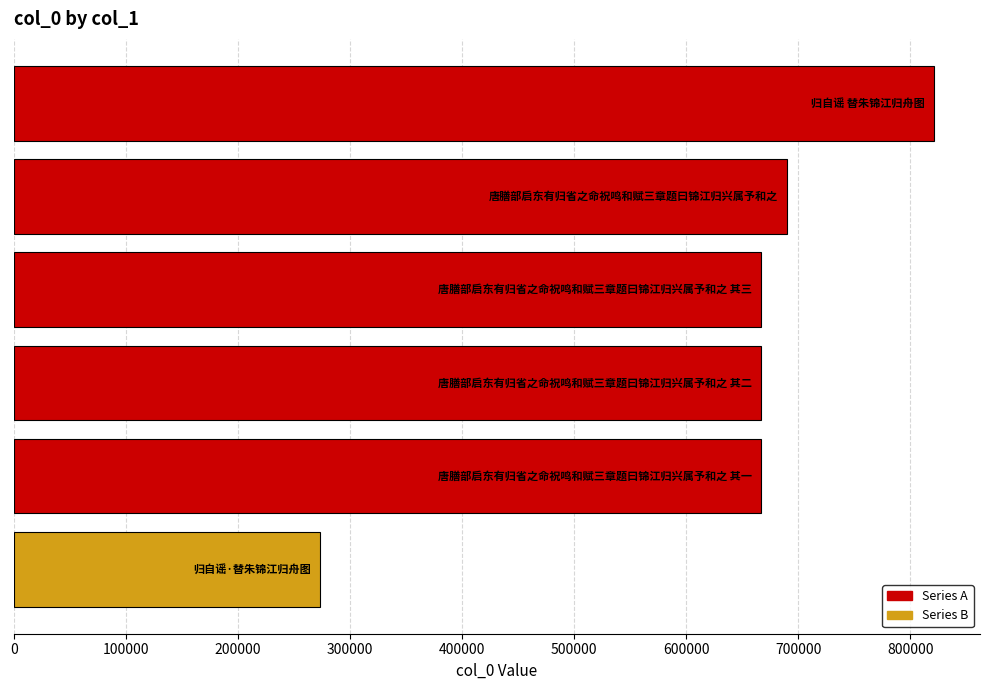

What is the sum of all values?

3785856